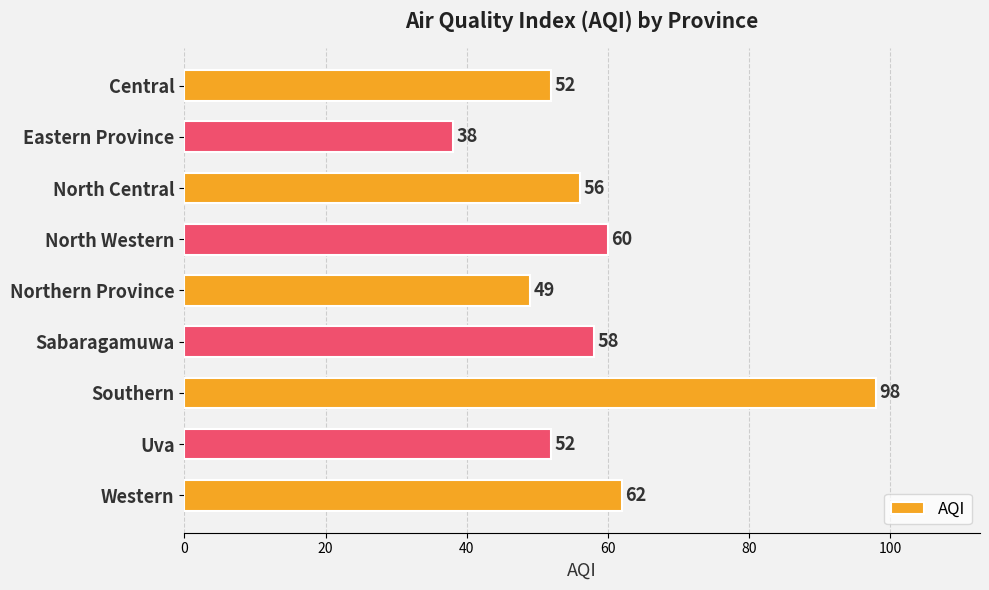

Which has a higher value, Eastern Province or North Western?

North Western